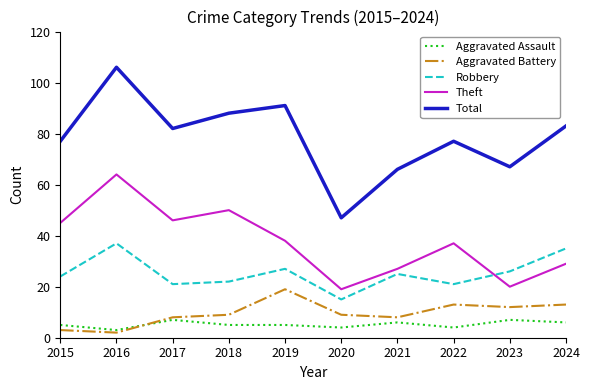

How many values in the Total series are below 82?

5